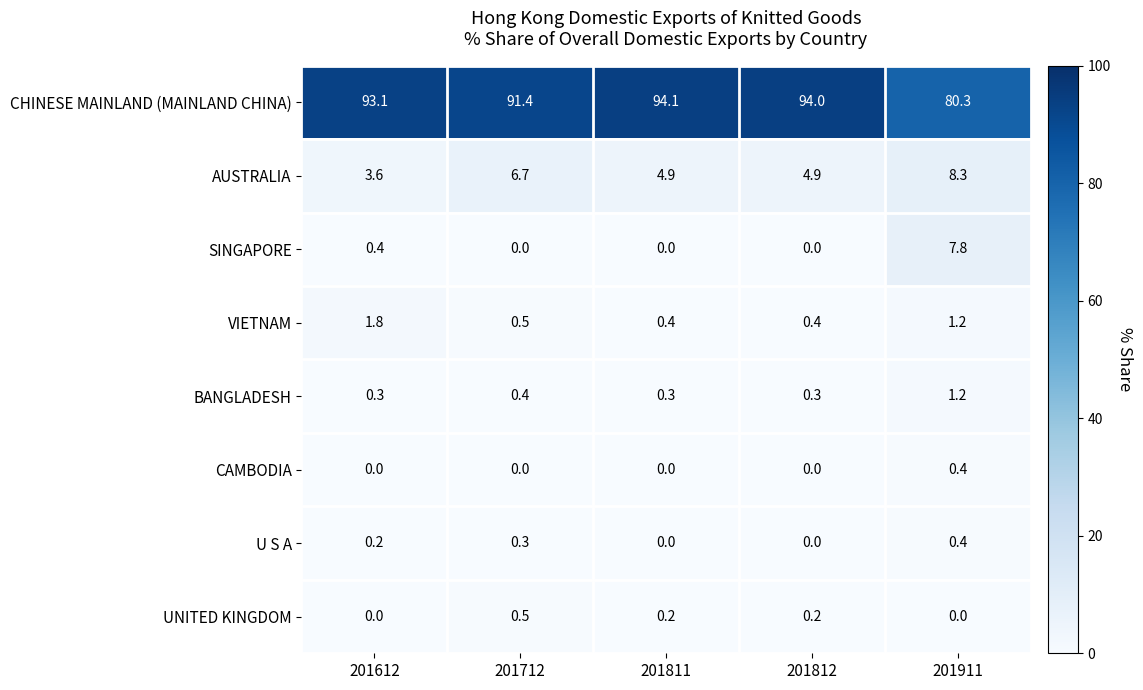

Between 201612 and 201712, which series saw the biggest shift?

AUSTRALIA